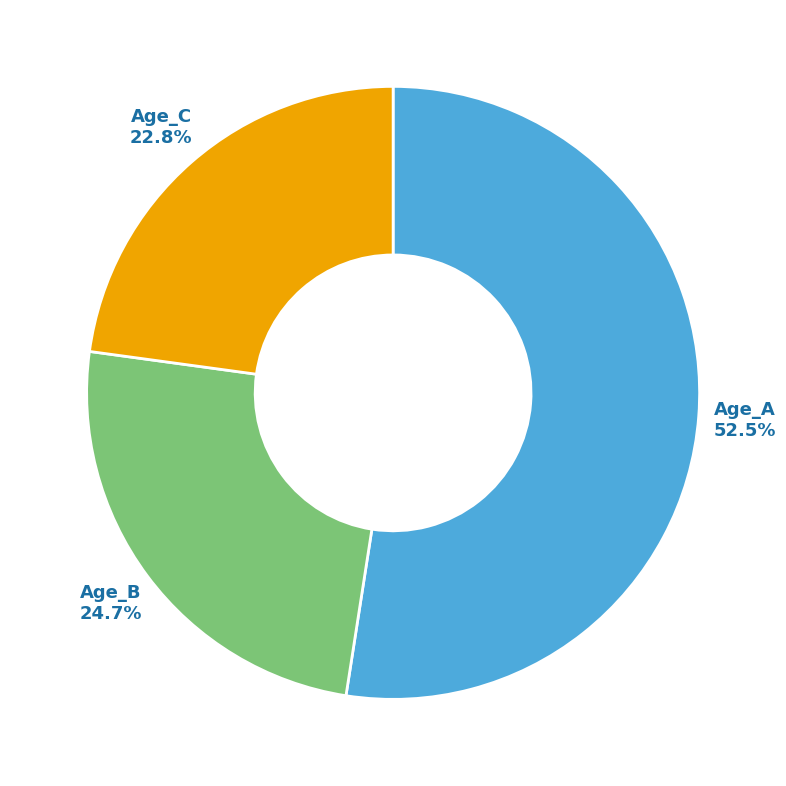

Is there any slice that represents more than half of the pie?

Yes